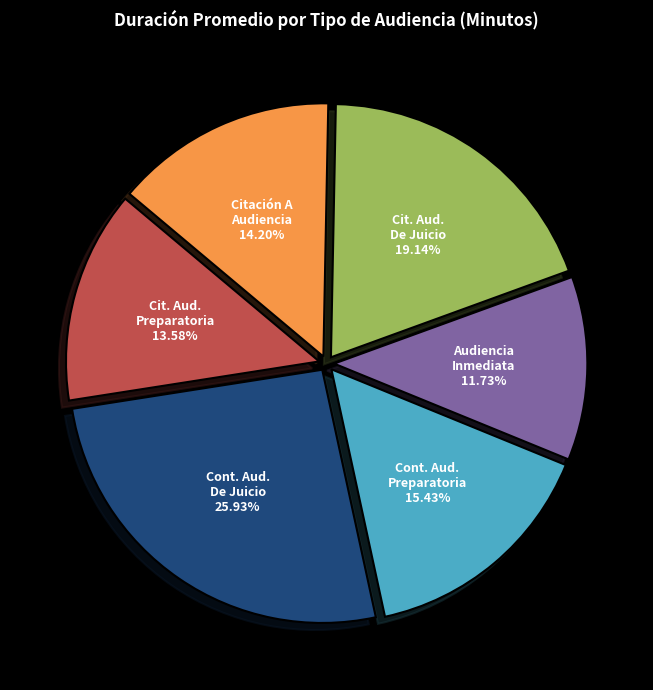

Is there a majority slice in this chart?

No